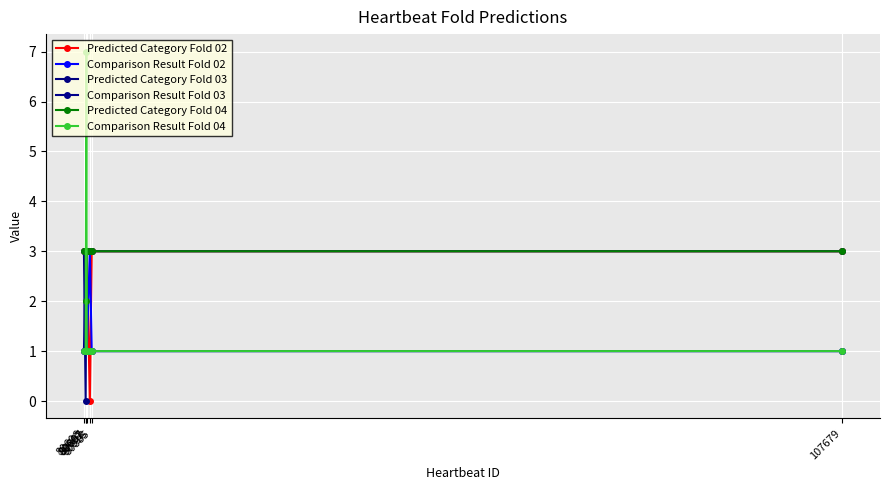

At which category is the sum across all series the highest?

80692